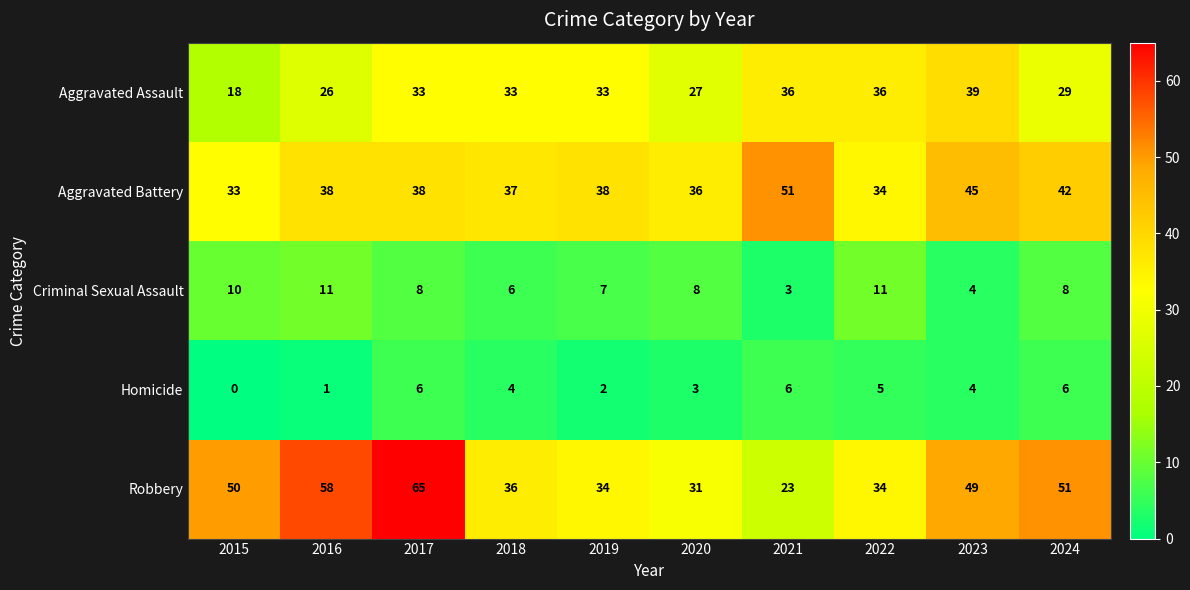

What is the spread (max minus min) of values at 2022?

31